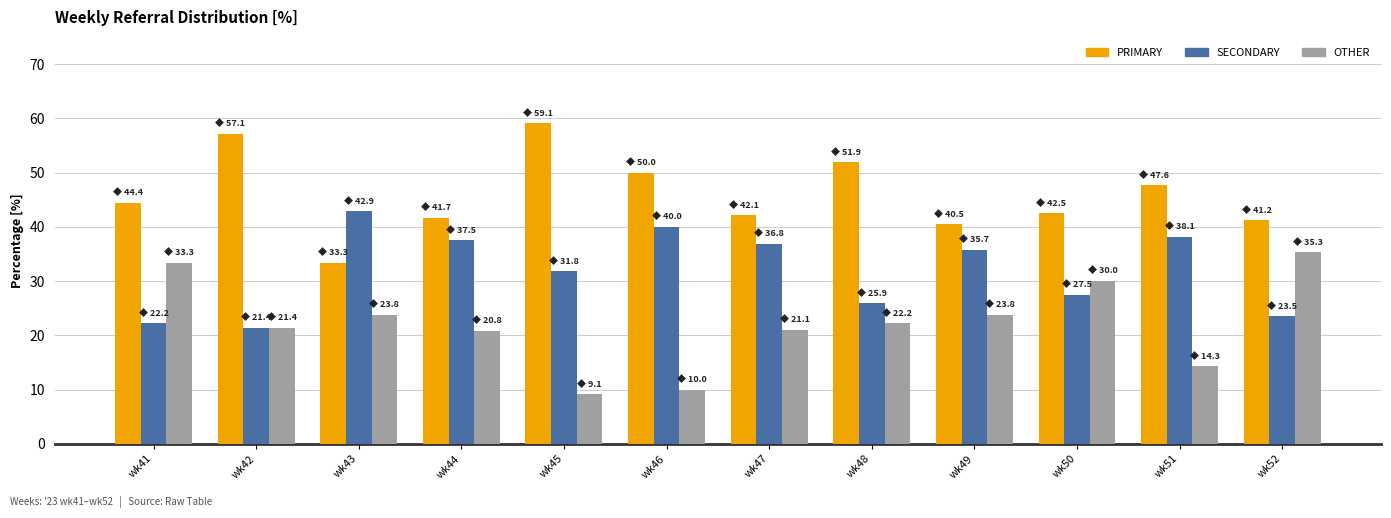

What is the value of the SECONDARY bar at the 3rd from the left?

42.9